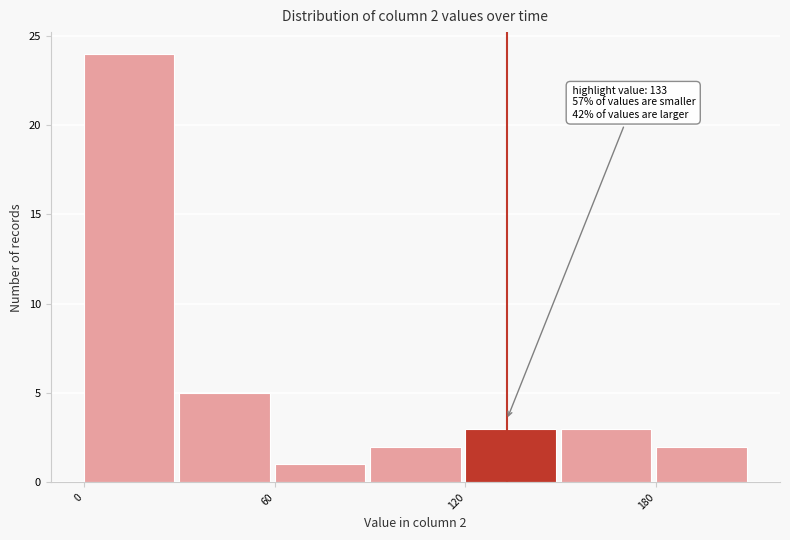

Around what value on the x-axis is the tallest bar? Give the approximate position of its centre, as read against the axis.

10